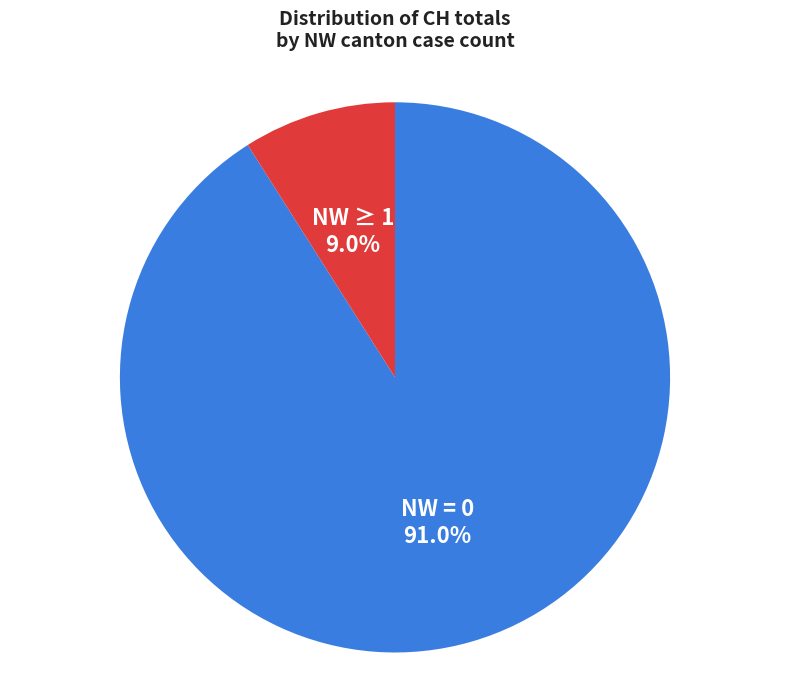

Which slice is the smallest?

NW ≥ 1